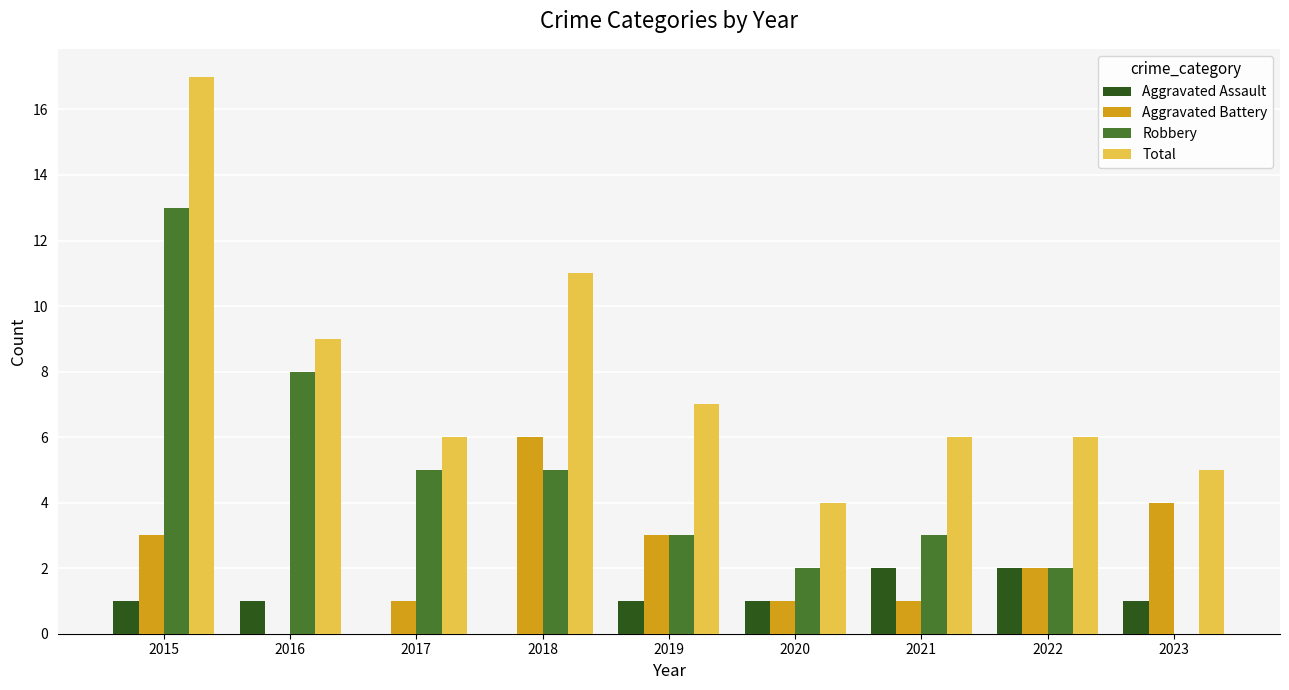

What is the sum of the Aggravated Battery values at 2015 and 2021?

4